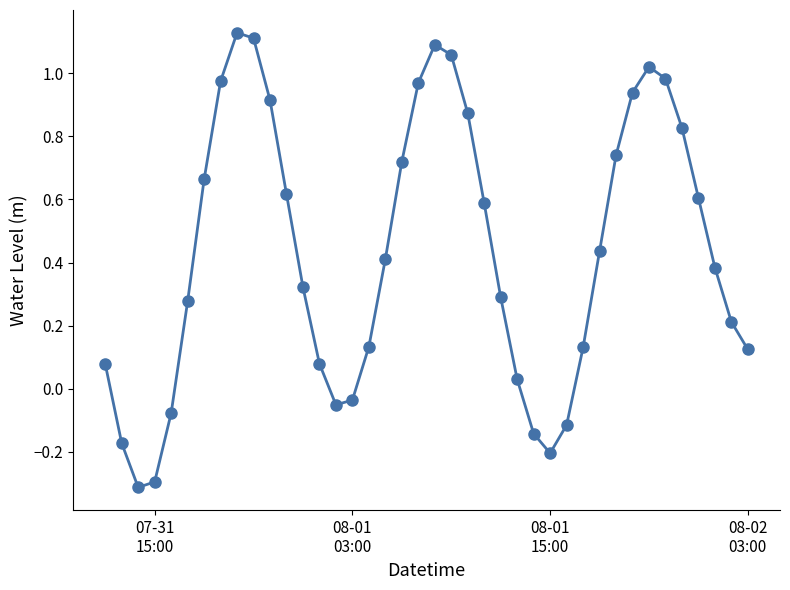

What is the minimum value shown in the chart?

-0.3